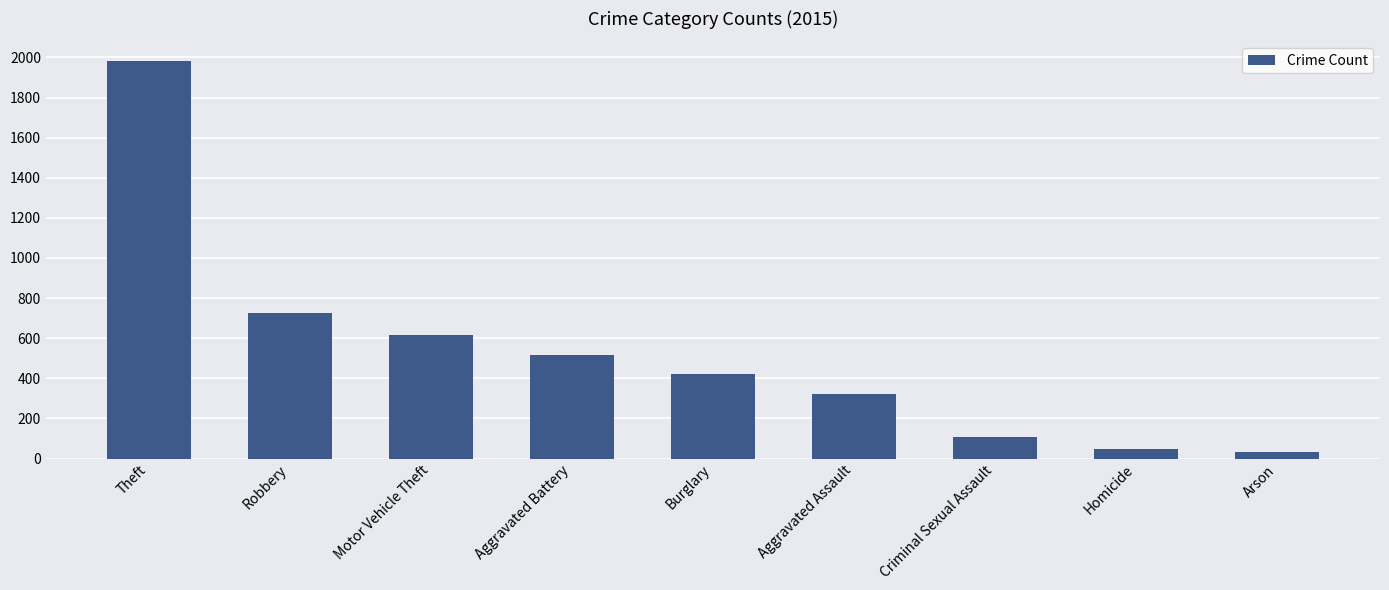

What is the label of the 3rd bar from the right?

Criminal Sexual Assault